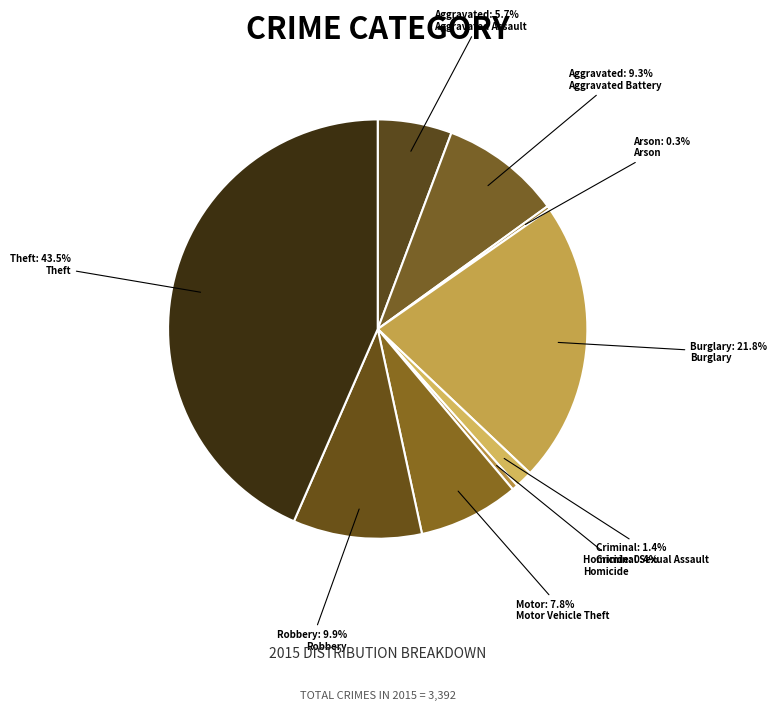

What is the smallest slice in the pie chart?

Arson